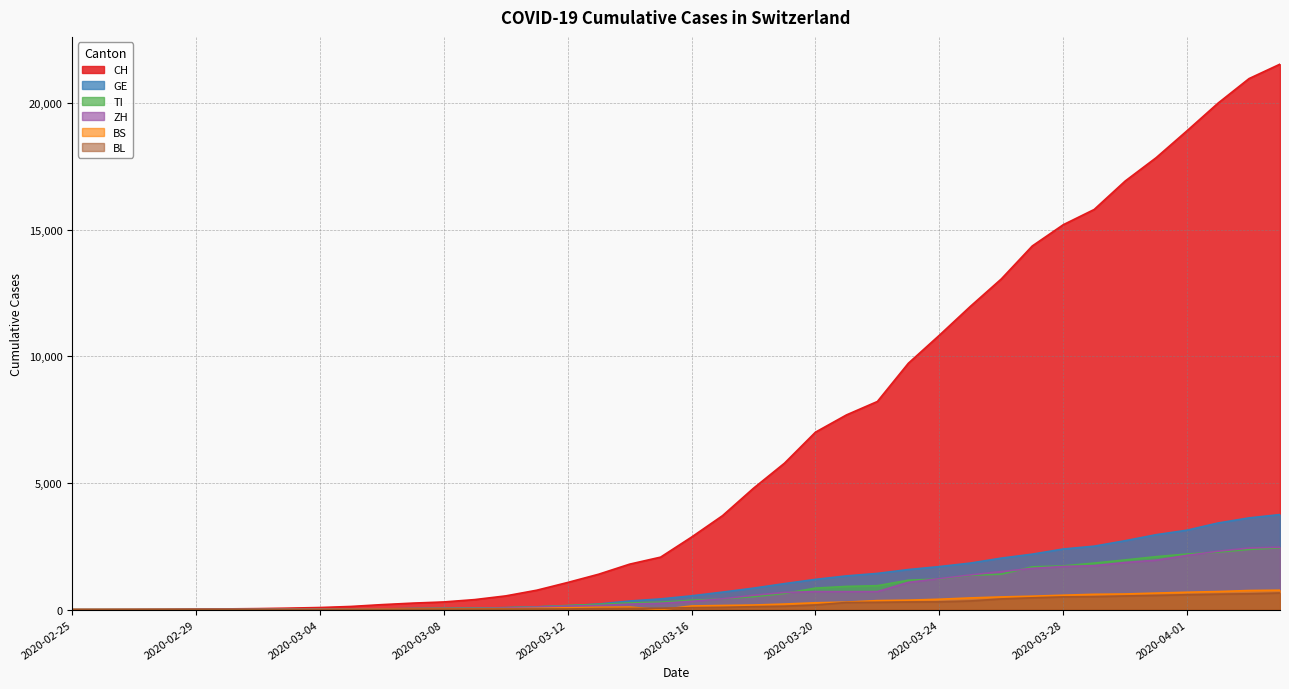

How many values in CH are above zero?

39